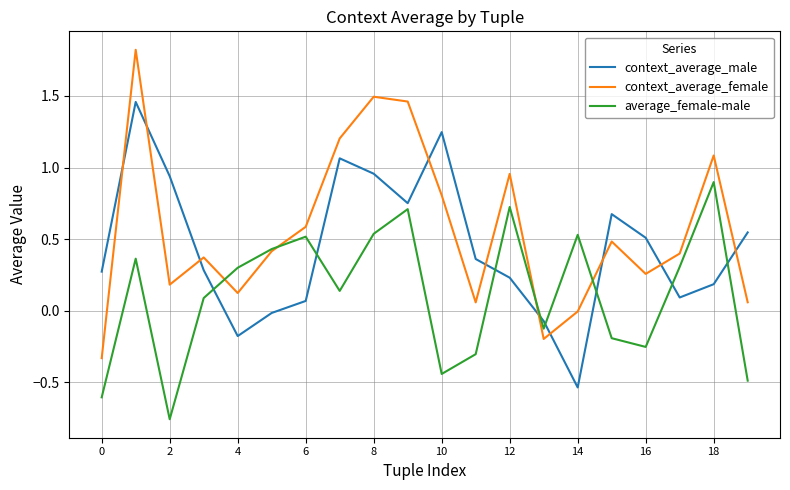

List the series in order of their peak value, lowest first.

average_female-male, context_average_male, context_average_female